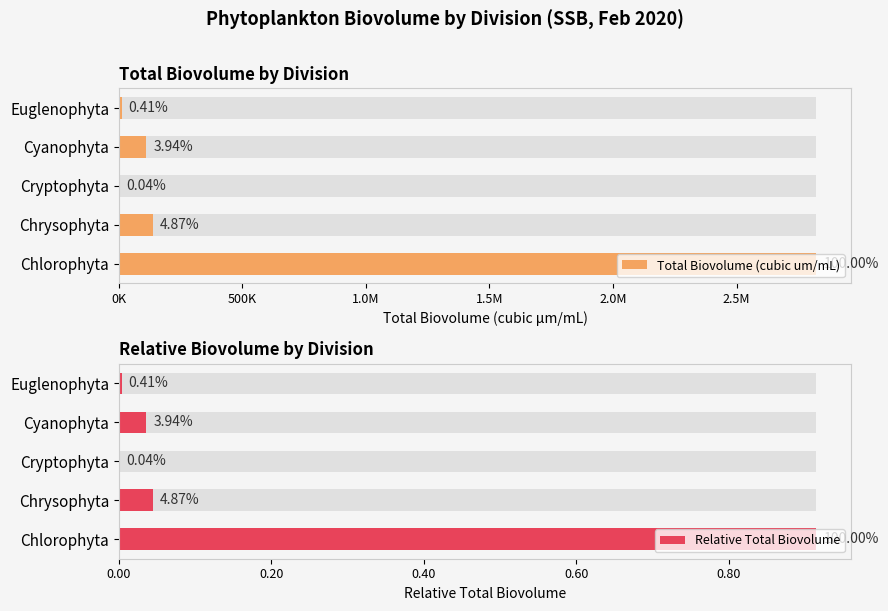

Is it true that Relative Total Biovolume equals 0.0 at Chrysophyta?

True